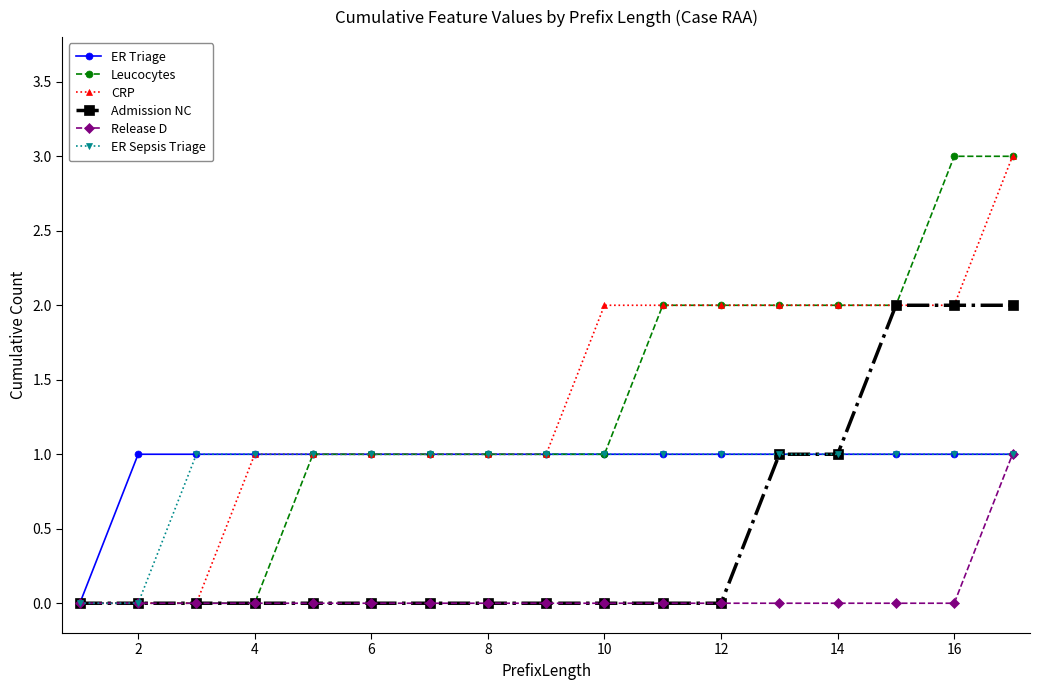

Reading left to right, transcribe all the data shown in this chart.

ER Triage: 0	1	1	1	1	1	1	1	1	1	1	1	1	1	1	1	1
Leucocytes: 0	0	0	0	1	1	1	1	1	1	2	2	2	2	2	3	3
CRP: 0	0	0	1	1	1	1	1	1	2	2	2	2	2	2	2	3
Admission NC: 0	0	0	0	0	0	0	0	0	0	0	0	1	1	2	2	2
Release D: 0	0	0	0	0	0	0	0	0	0	0	0	0	0	0	0	1
ER Sepsis Triage: 0	0	1	1	1	1	1	1	1	1	1	1	1	1	1	1	1